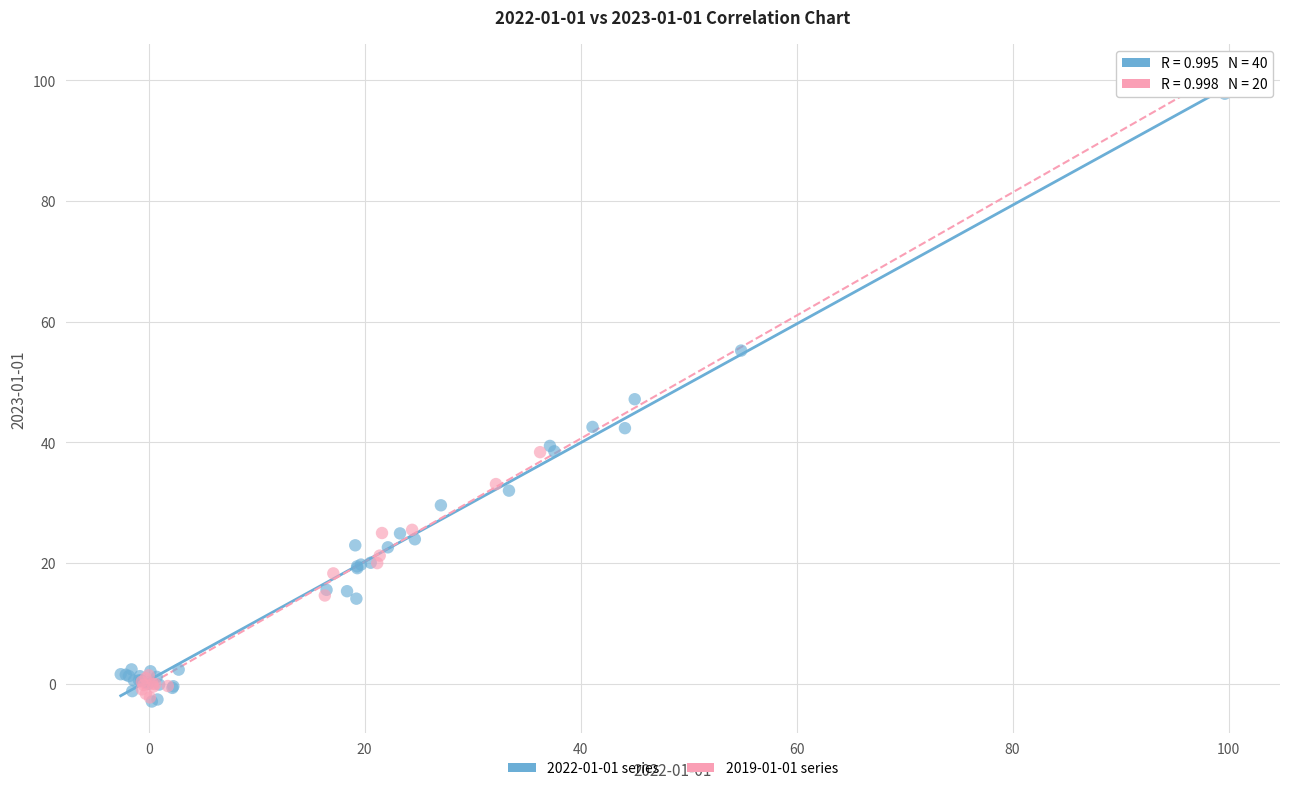

What are all the series names shown in the legend?

2022-01-01 series, 2019-01-01 series